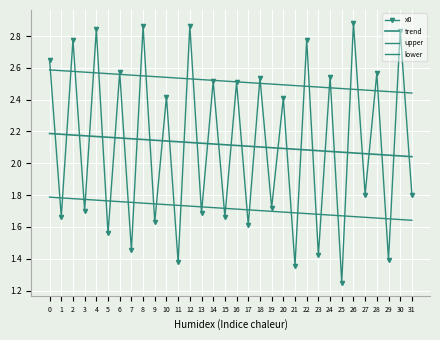

Is the value of lower at 15 greater than the value of x0 at 20?

No